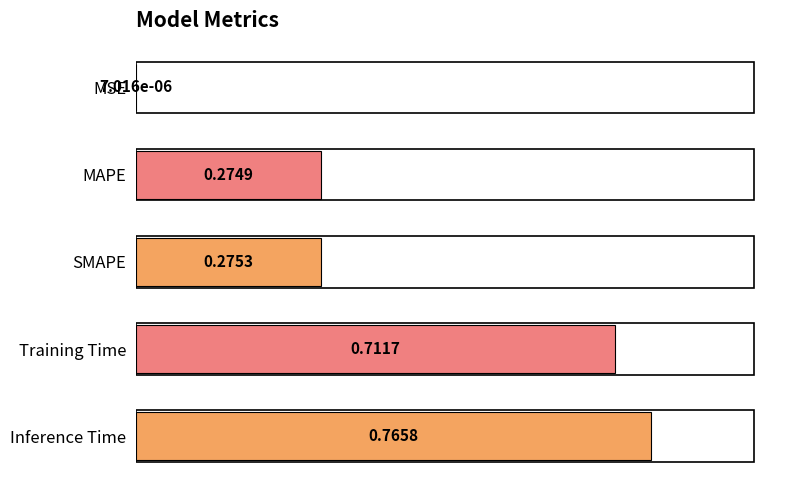

Which category has the highest value across all series?

Inference Time